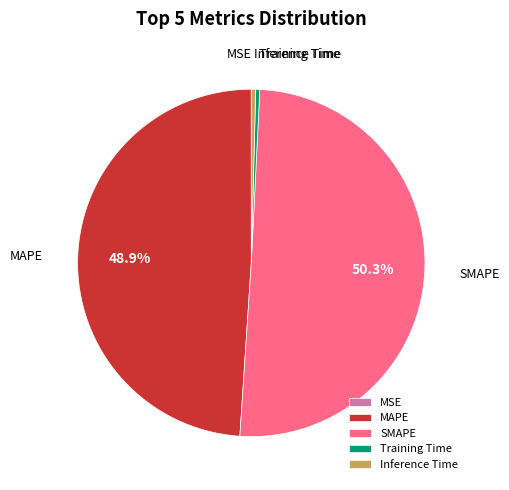

What is the largest slice in the pie chart?

SMAPE